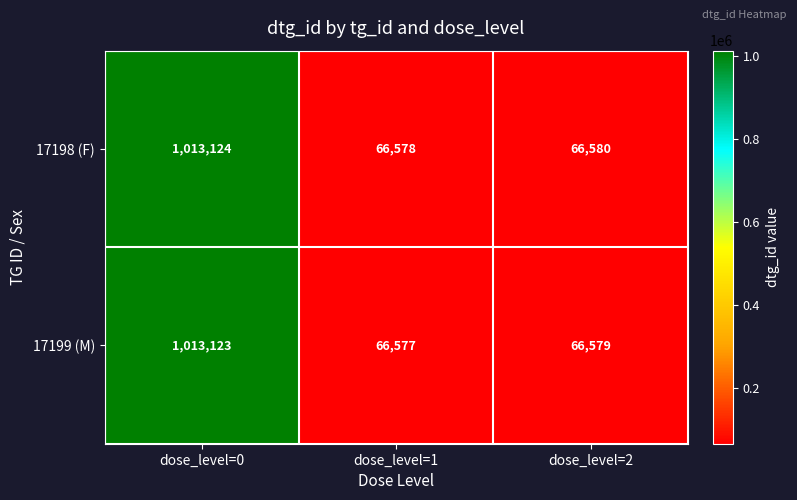

Count the number of data series in this chart.

2